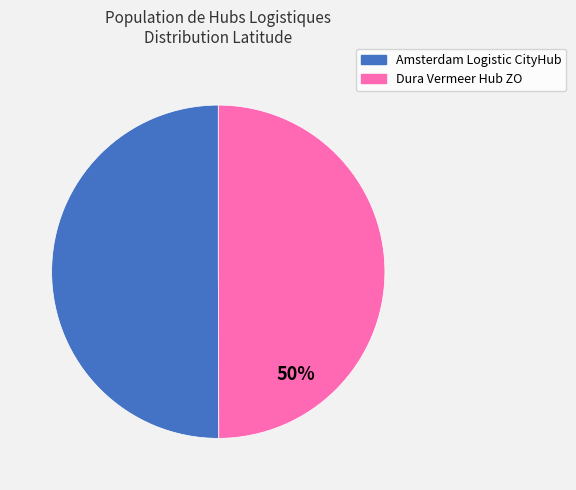

True or false: Dura Vermeer Hub ZO accounts for 42% of the total.

False